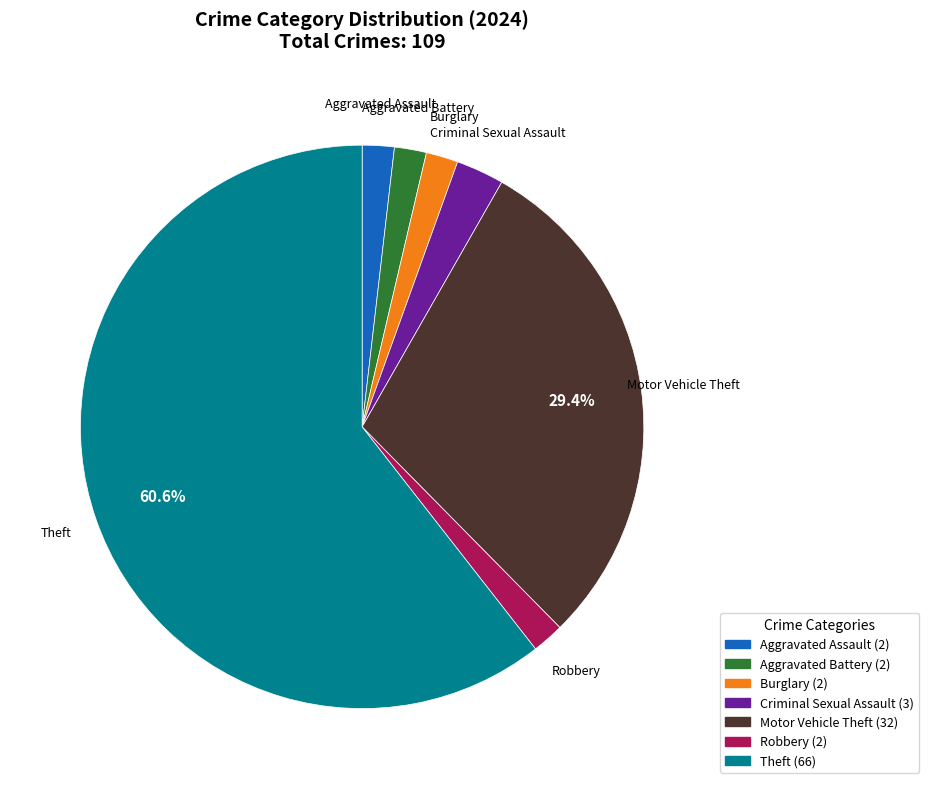

Does any single category account for the majority?

Yes